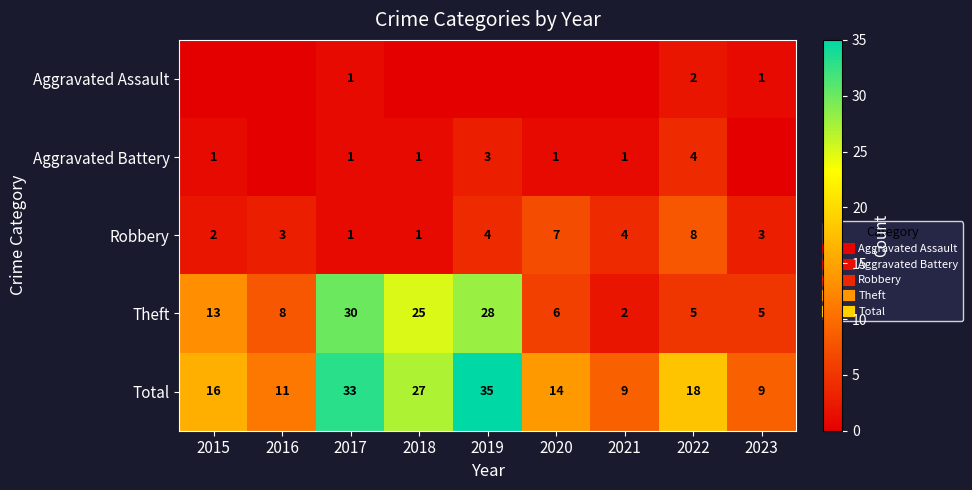

What is the spread (max minus min) of values at 2017?

32